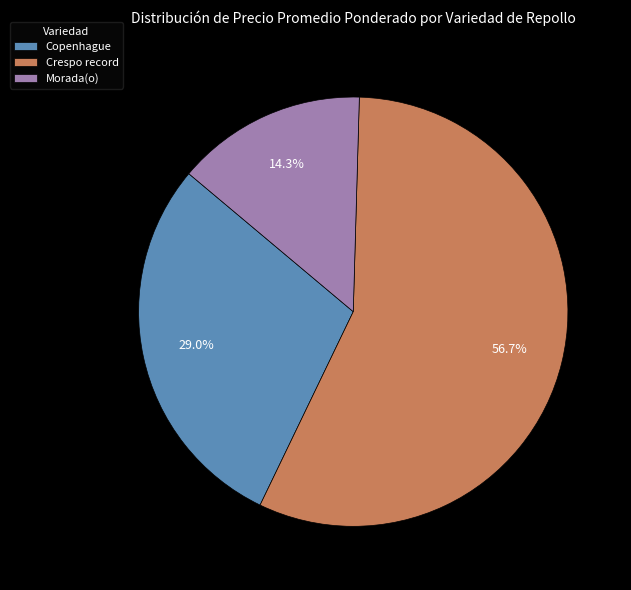

What portion of the pie excludes Copenhague?

71.0%